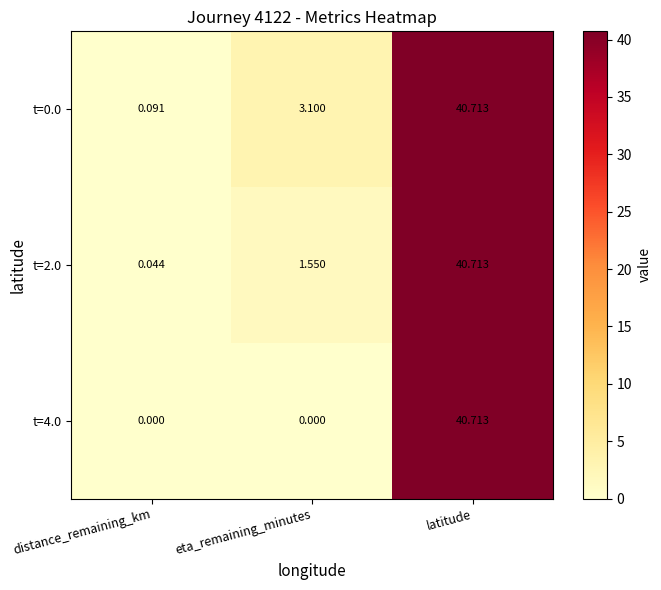

At which category is the sum across all series the highest?

latitude